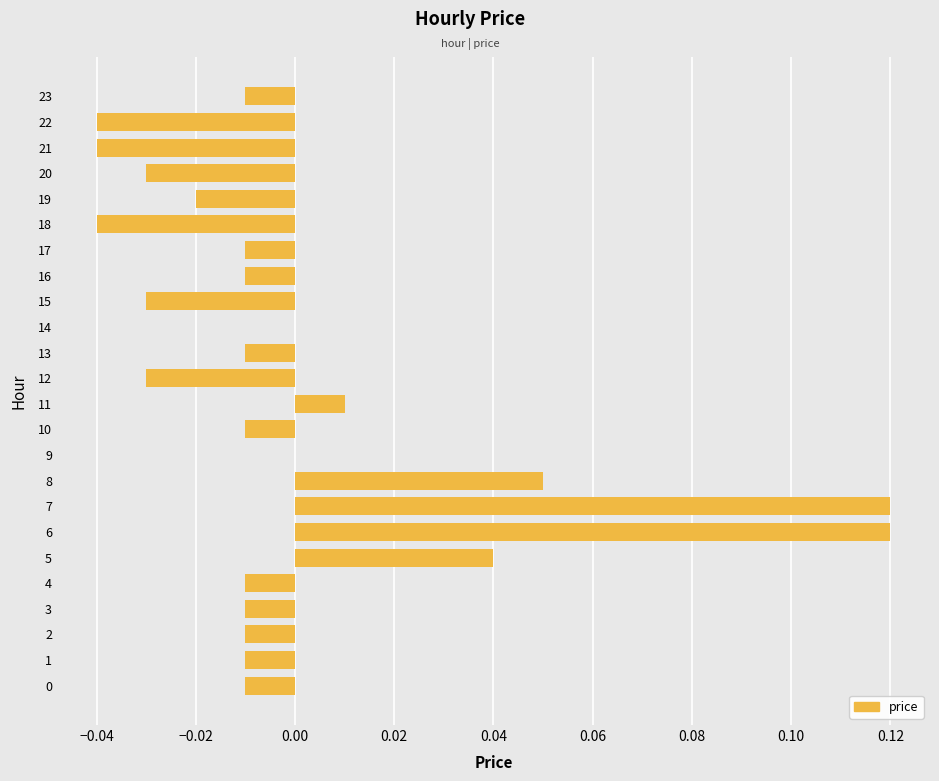

Between 23 and 20, which is larger?

23